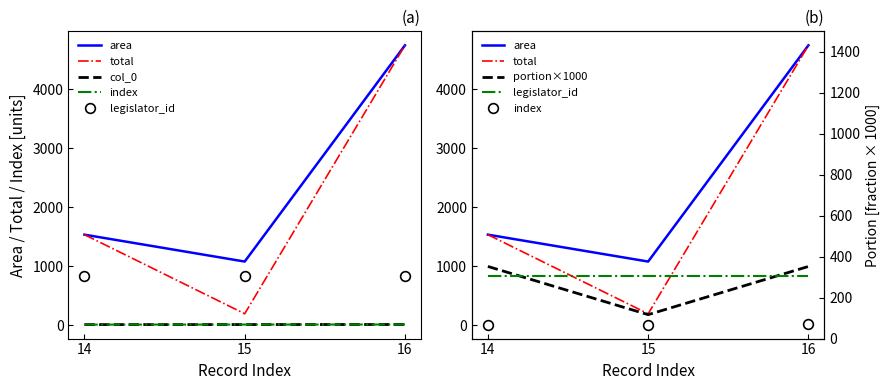

How many lines are shown in the chart?

6